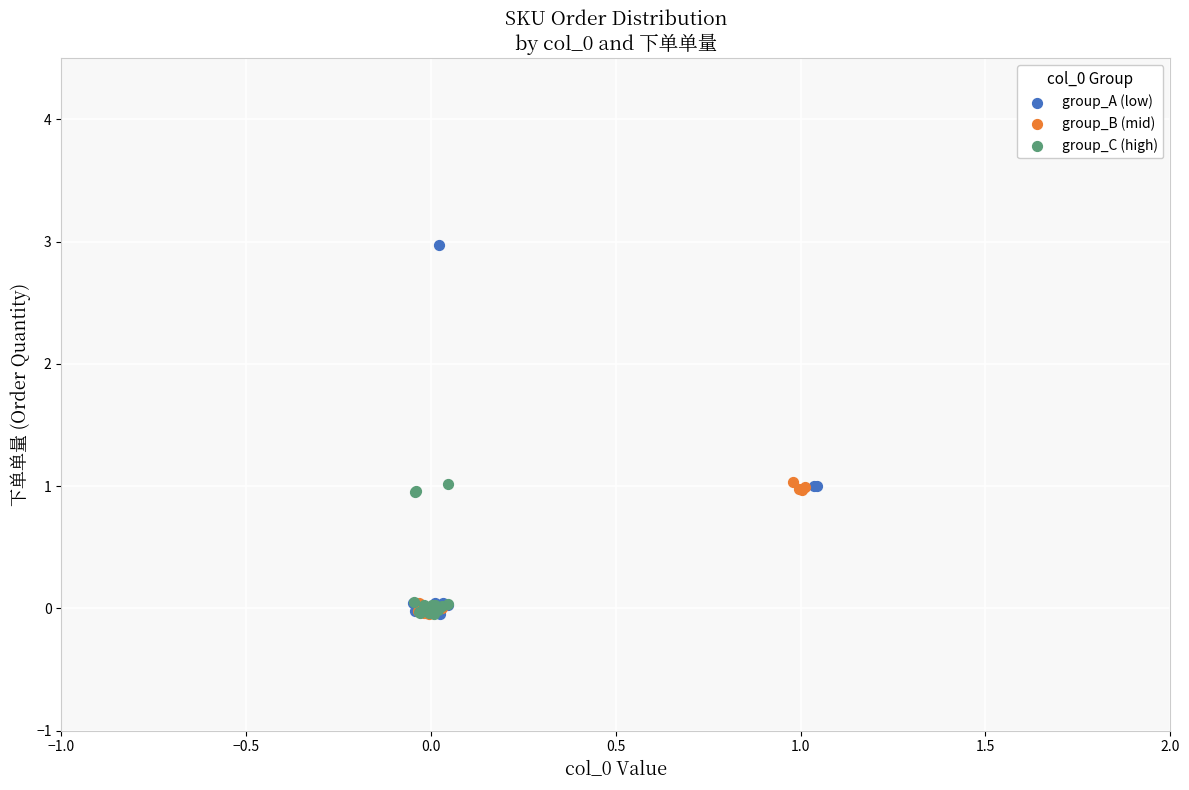

Which series has the largest Y range (max minus min)?

group_A (low)